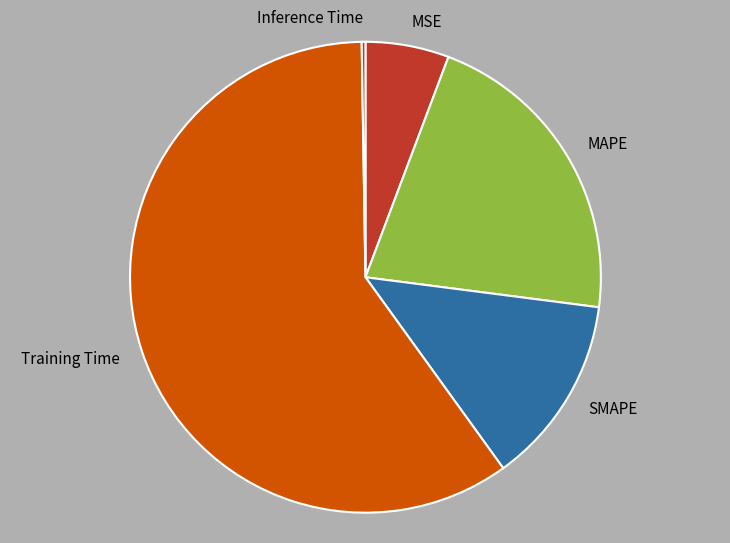

Do MSE and Training Time together represent more than half of the pie?

Yes